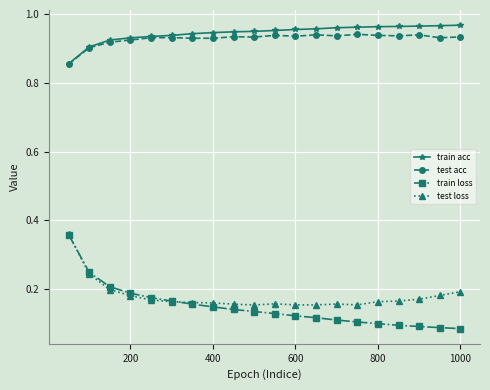

True or false: test loss and train acc cross at least once.

False